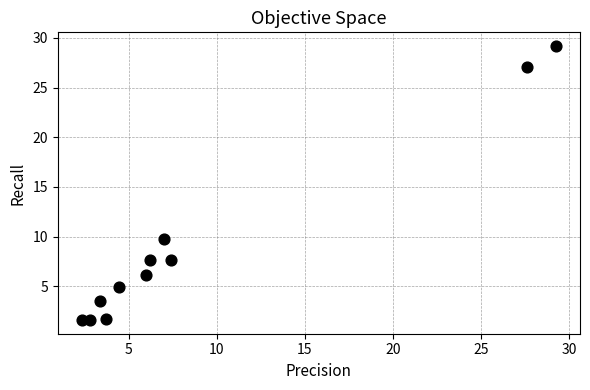

What Y value in the scatter plot is closest to 15?

9.7